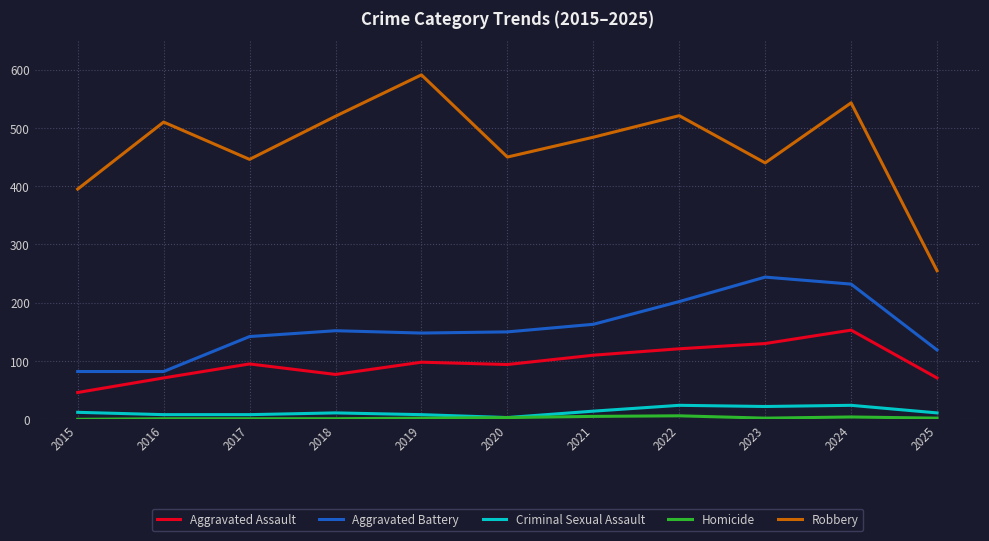

Which series has the largest range (max minus min)?

Robbery